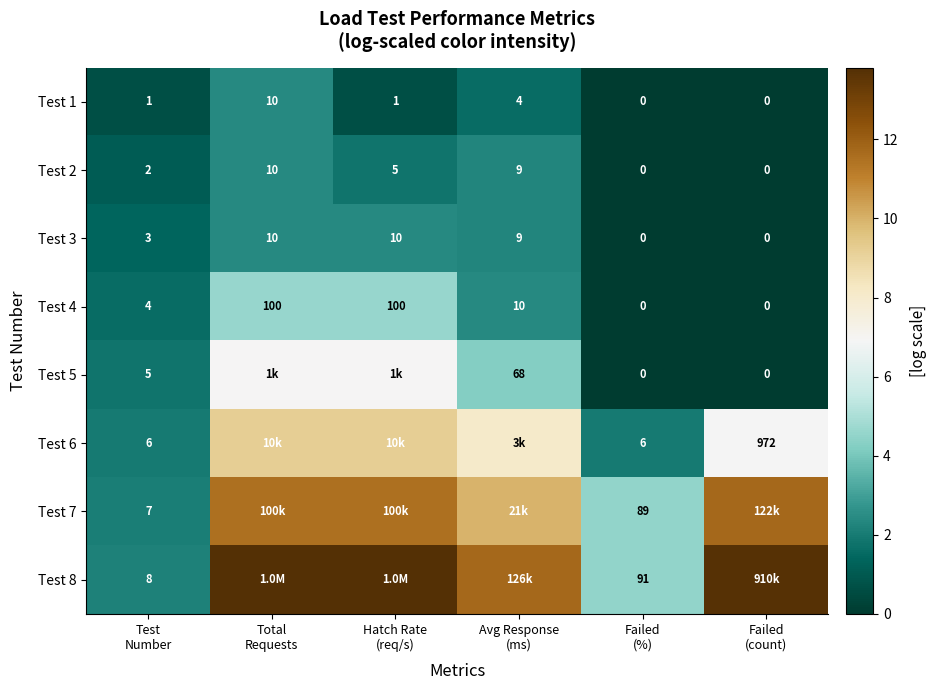

What is the difference between the maximum and minimum values in the Test 7 series?

9.6